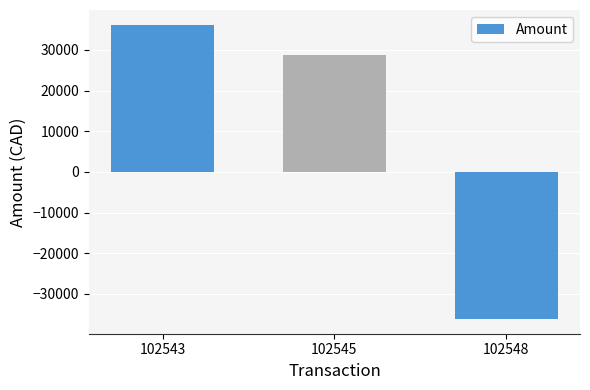

What is the maximum value shown in the chart?

36187.9